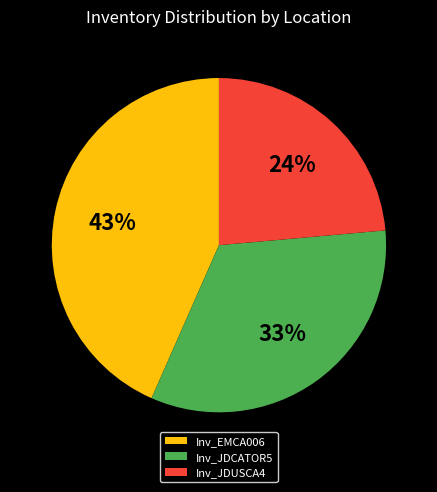

Do Inv_JDCATOR5 and Inv_EMCA006 together represent more than half of the pie?

Yes